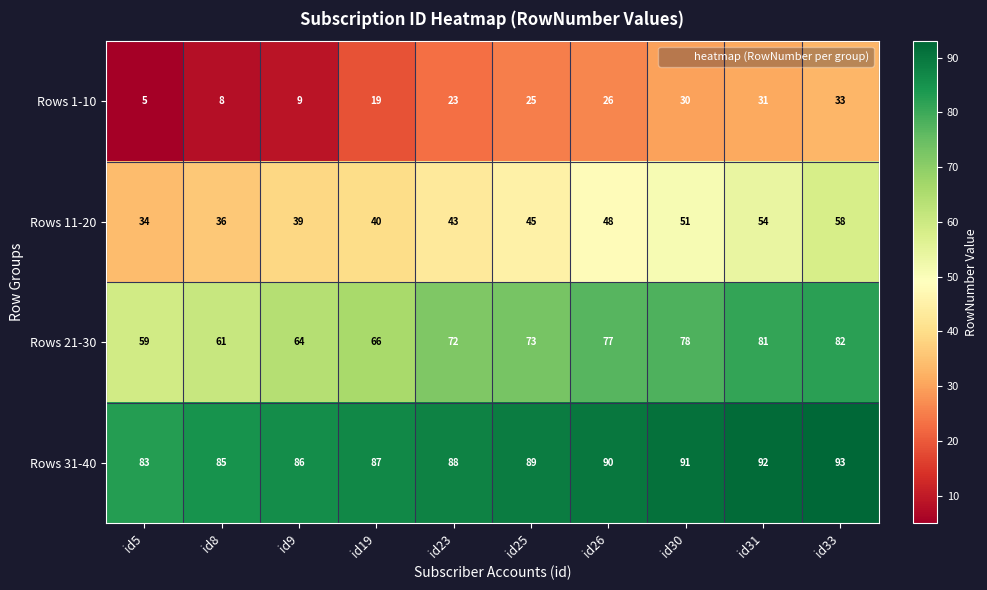

What is the difference between the maximum and minimum values in the Rows 21-30 series?

23